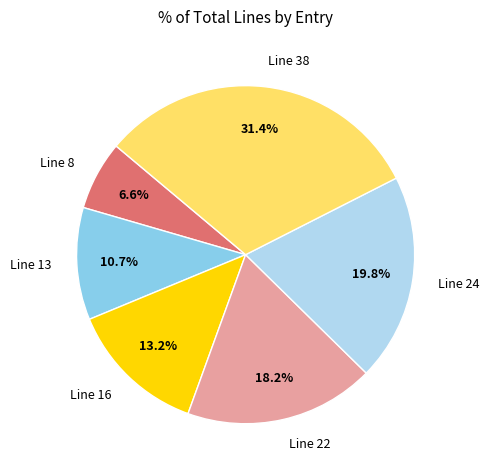

Between Line 16 and Line 13, which is larger?

Line 16